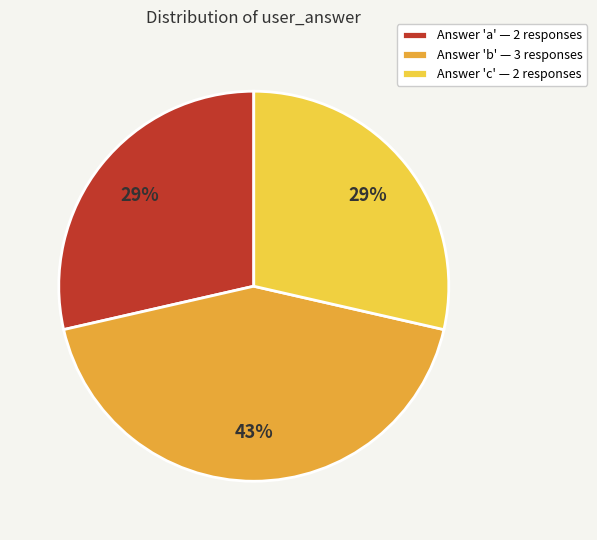

Combined, do Answer 'c' — 2 responses and Answer 'b' — 3 responses account for over 50%?

Yes